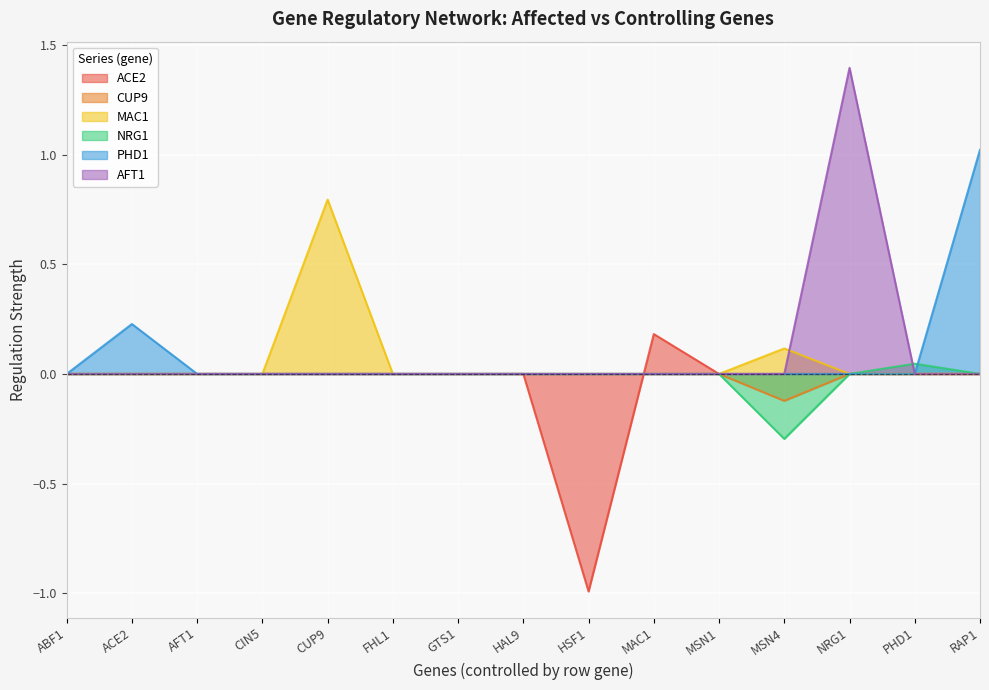

At how many categories does at least one series exceed 0?

7